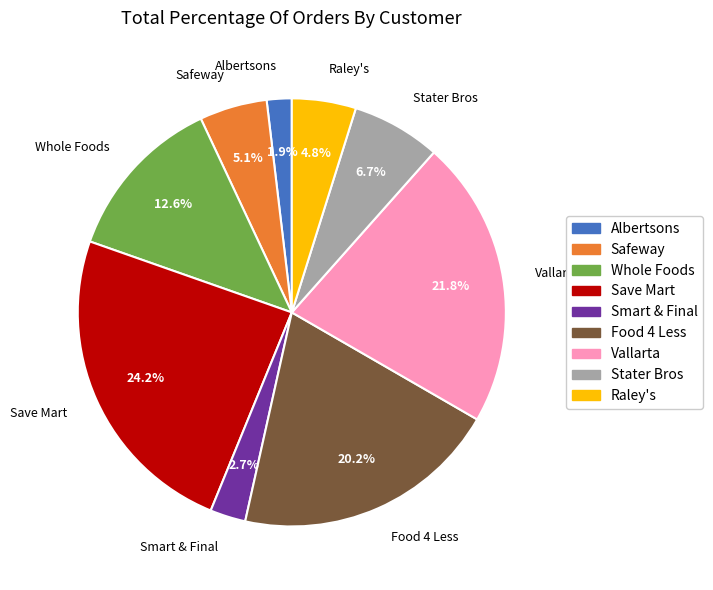

Does any single category account for the majority?

No